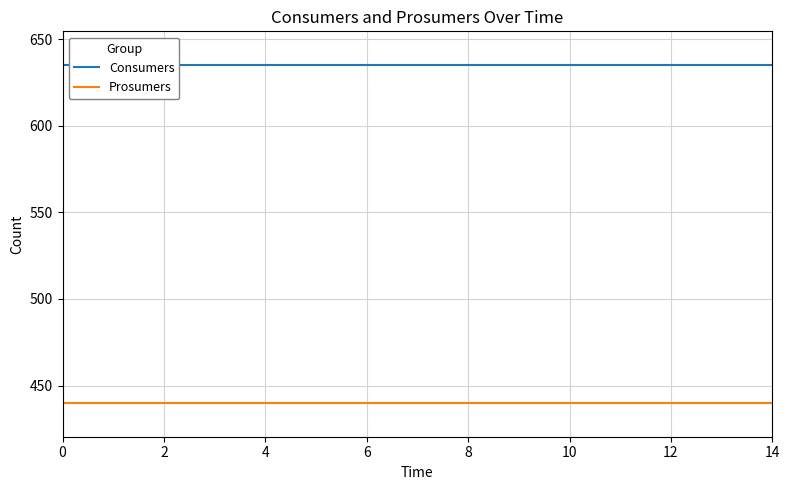

What is the highest value of the Consumers series?

635